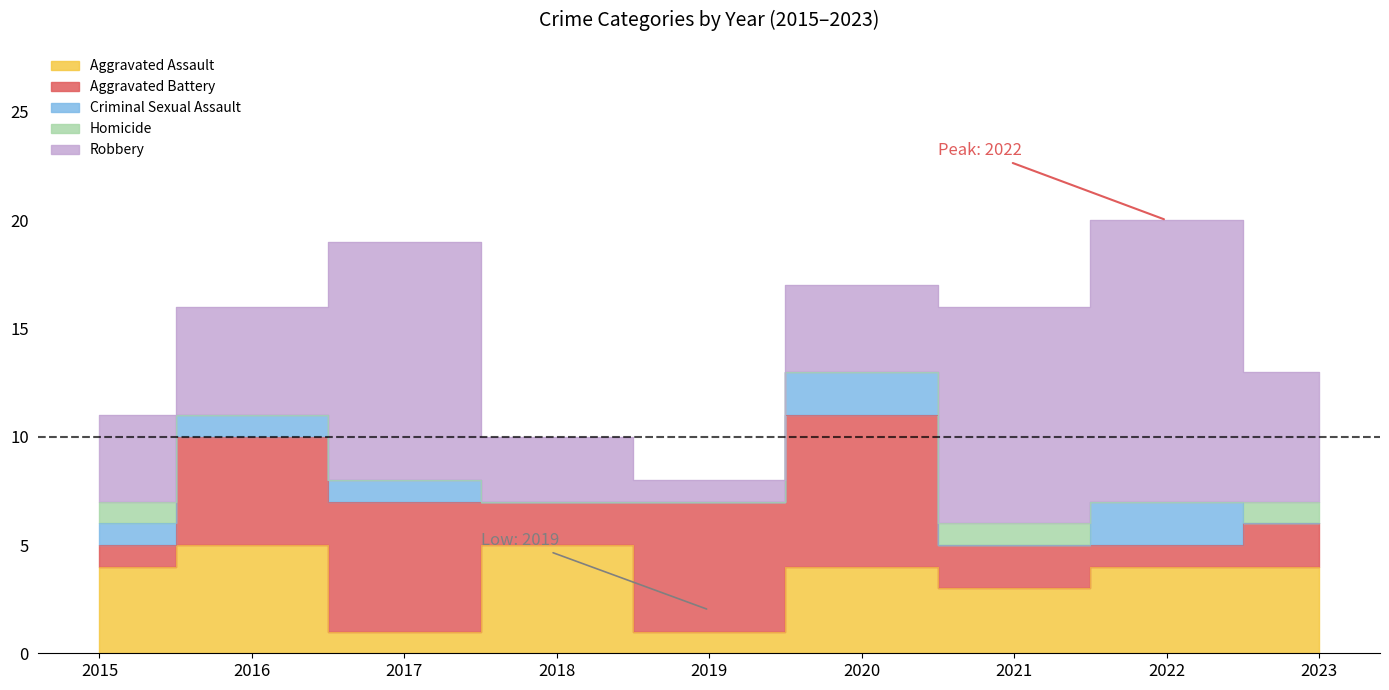

How many lines are shown in the chart?

5